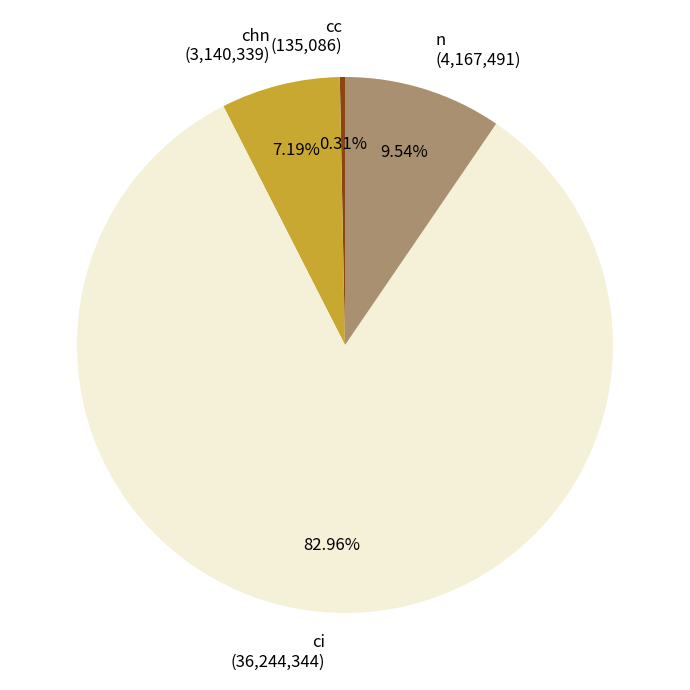

What portion of the pie excludes ci?

17.0%